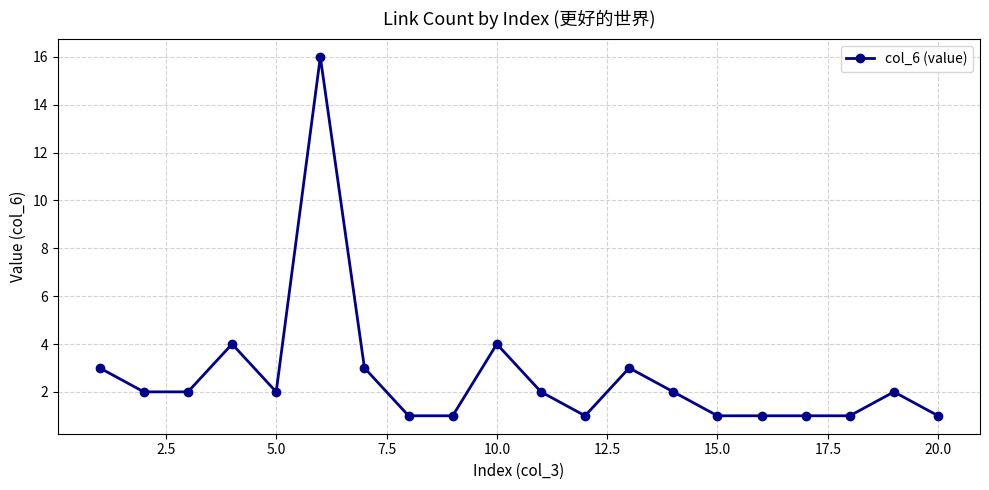

Reading right to left, what are all the values shown in this chart?

1	2	1	1	1	1	2	3	1	2	4	1	1	3	16	2	4	2	2	3